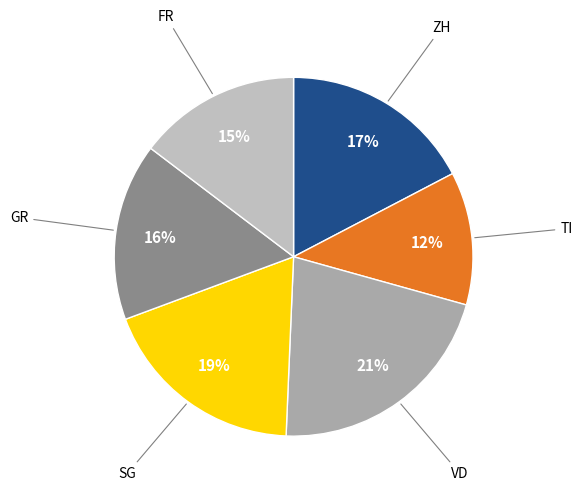

Rank the categories by value from lowest to highest.

TI, FR, GR, ZH, SG, VD